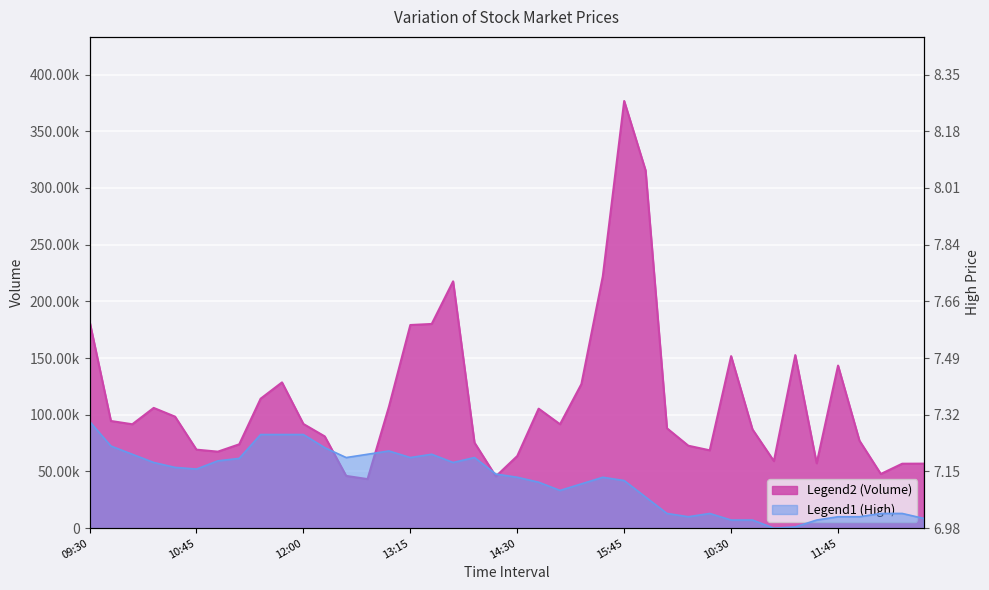

List the series in order of their peak value, lowest first.

High, Volume